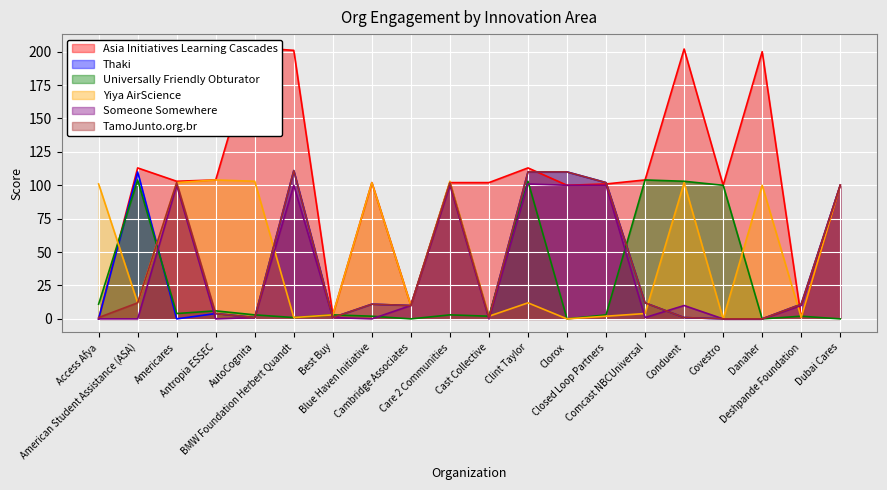

Where is the first local minimum for TamoJunto.org.br?

AutoCognita